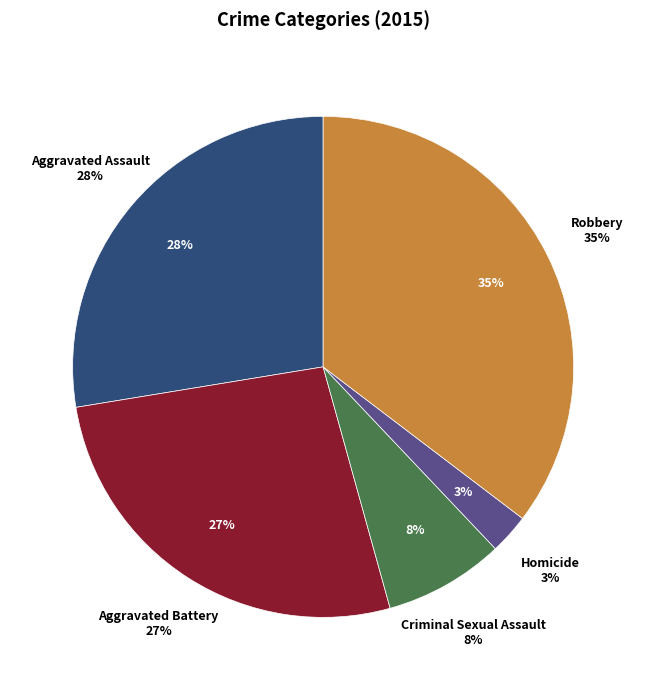

Is Criminal Sexual Assault the majority of the pie?

No